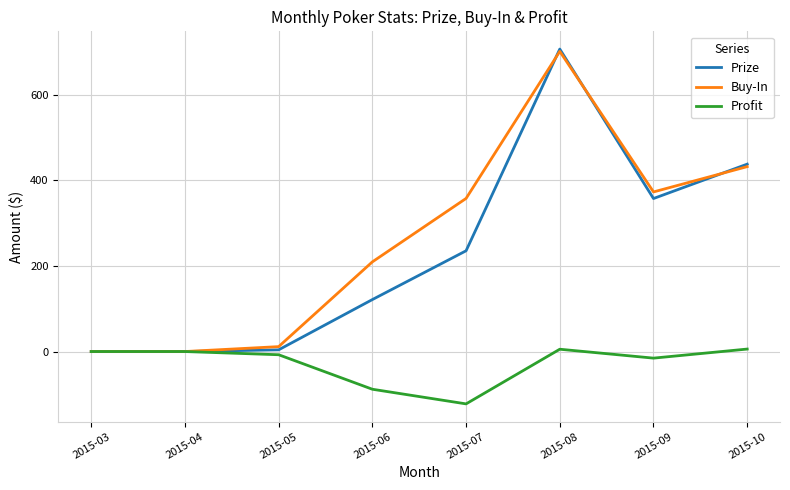

What are all the series names shown in the legend?

Prize, Buy-In, Profit